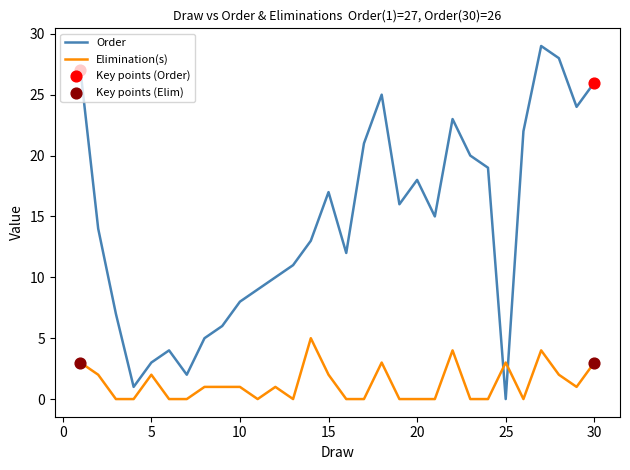

Which series has the largest total across all categories?

Order